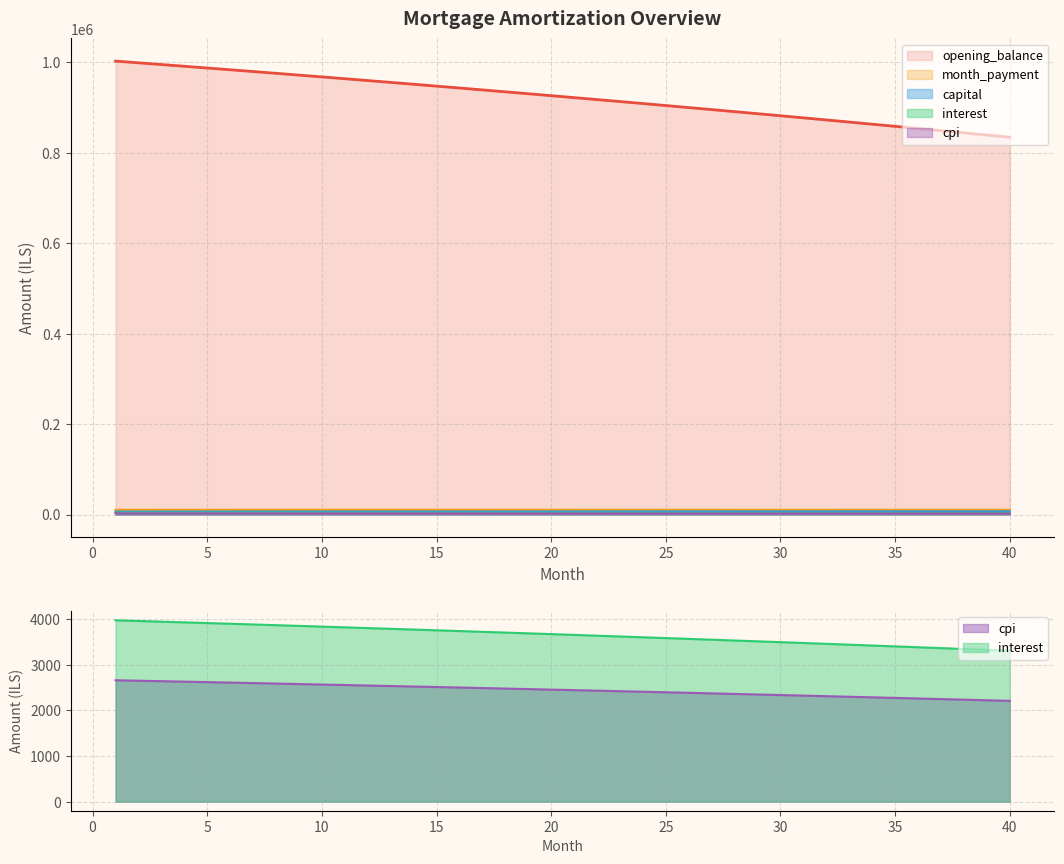

What is the difference between the capital values at 13 and 21?

142.9